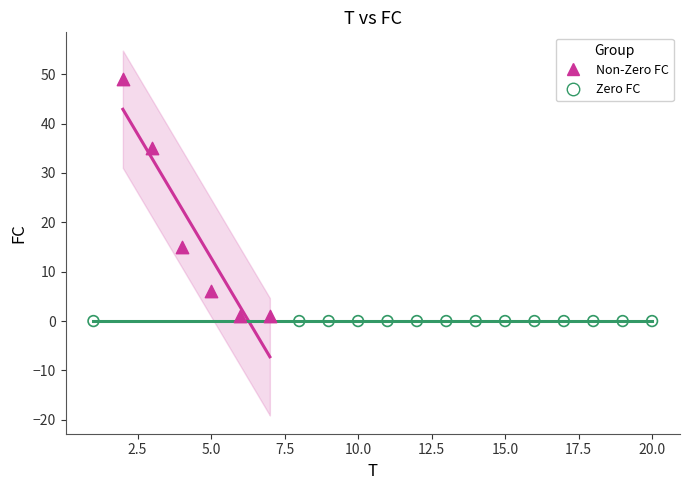

Which series reaches the minimum Y coordinate?

Zero FC